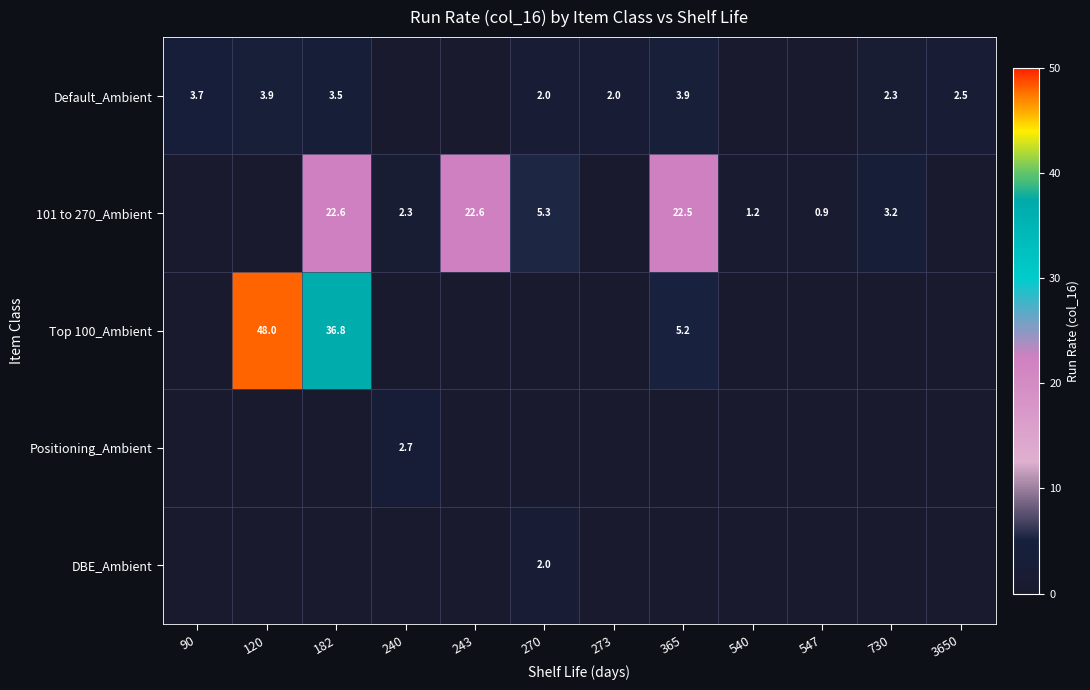

The 101 to 270_Ambient series shows 10.9 at 365. True or false?

False